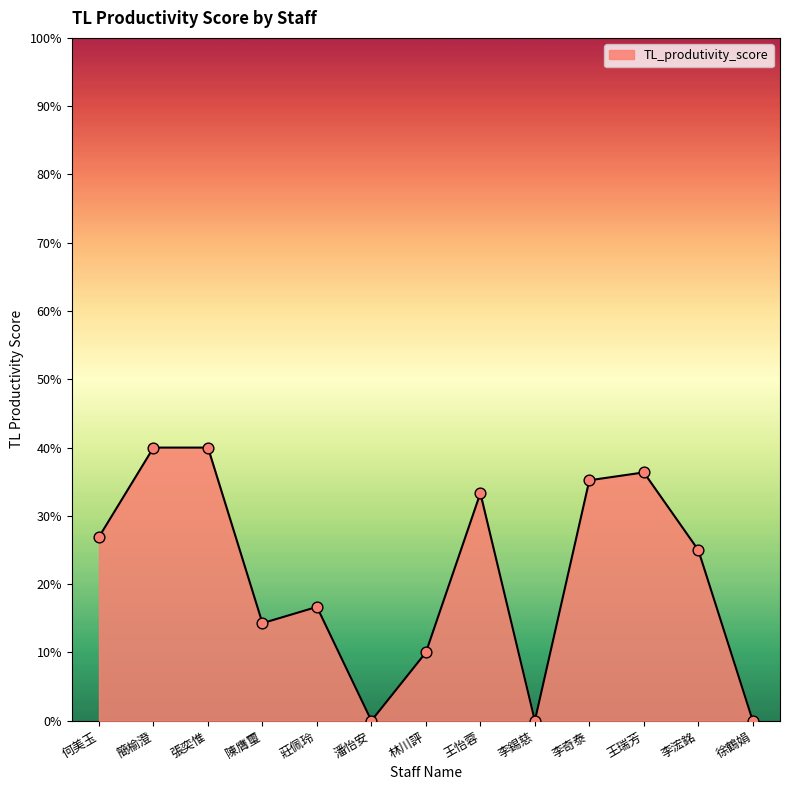

What is the change in value from 陳膺璽 to 王怡蓉?

+0.2